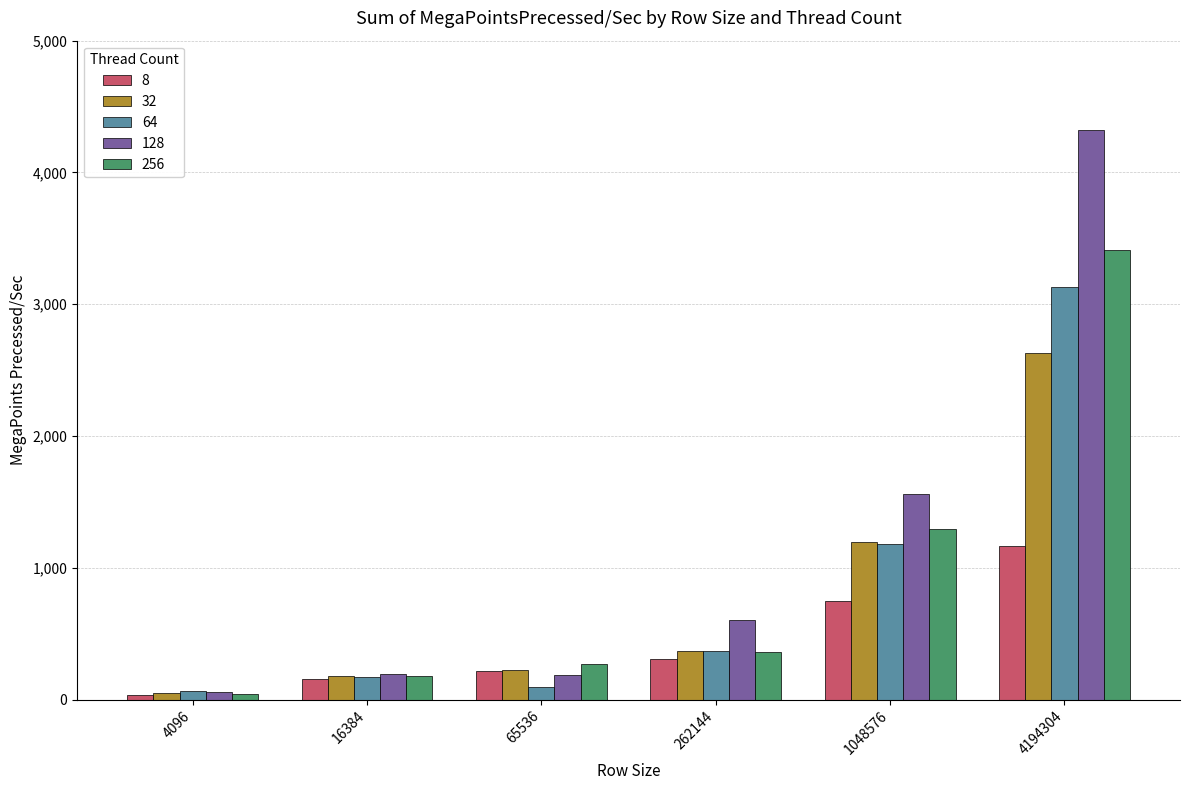

List the series in order of their peak value, highest first.

128, 256, 64, 32, 8